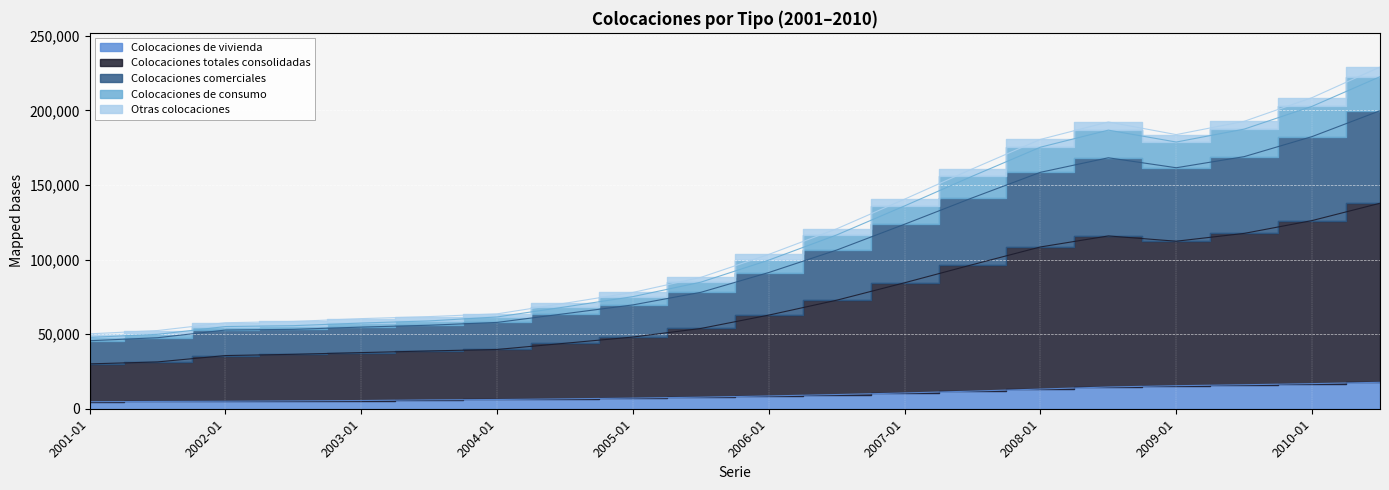

What is the greatest value displayed?

229014